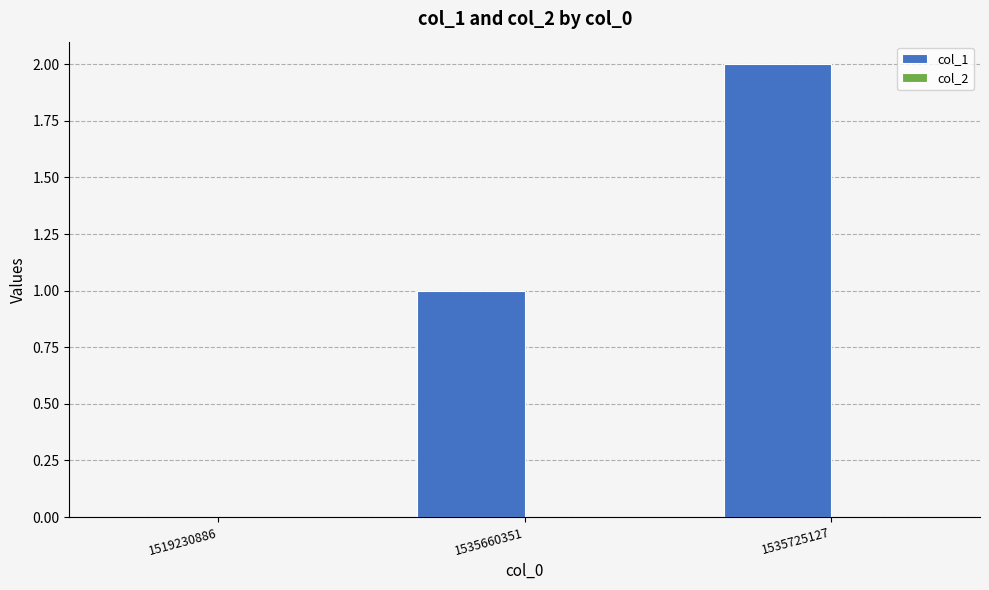

Which category has the highest value across all series?

1535725127